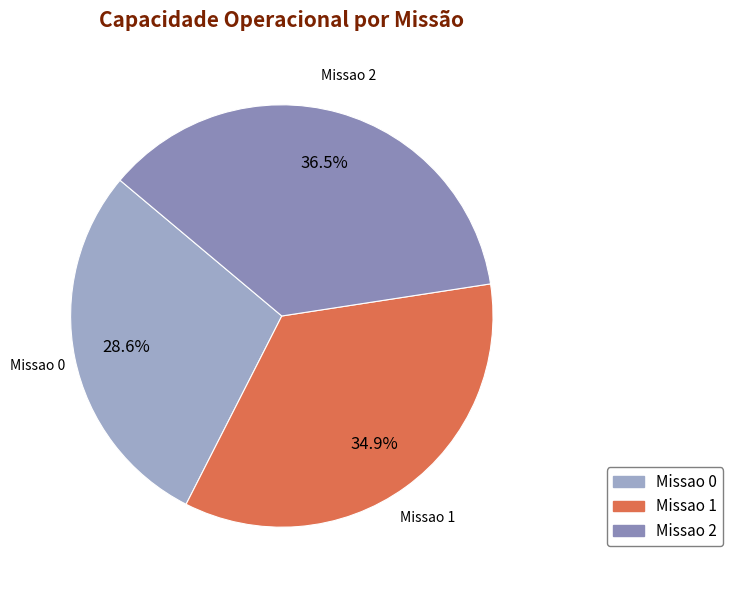

Is there any slice that represents more than half of the pie?

No